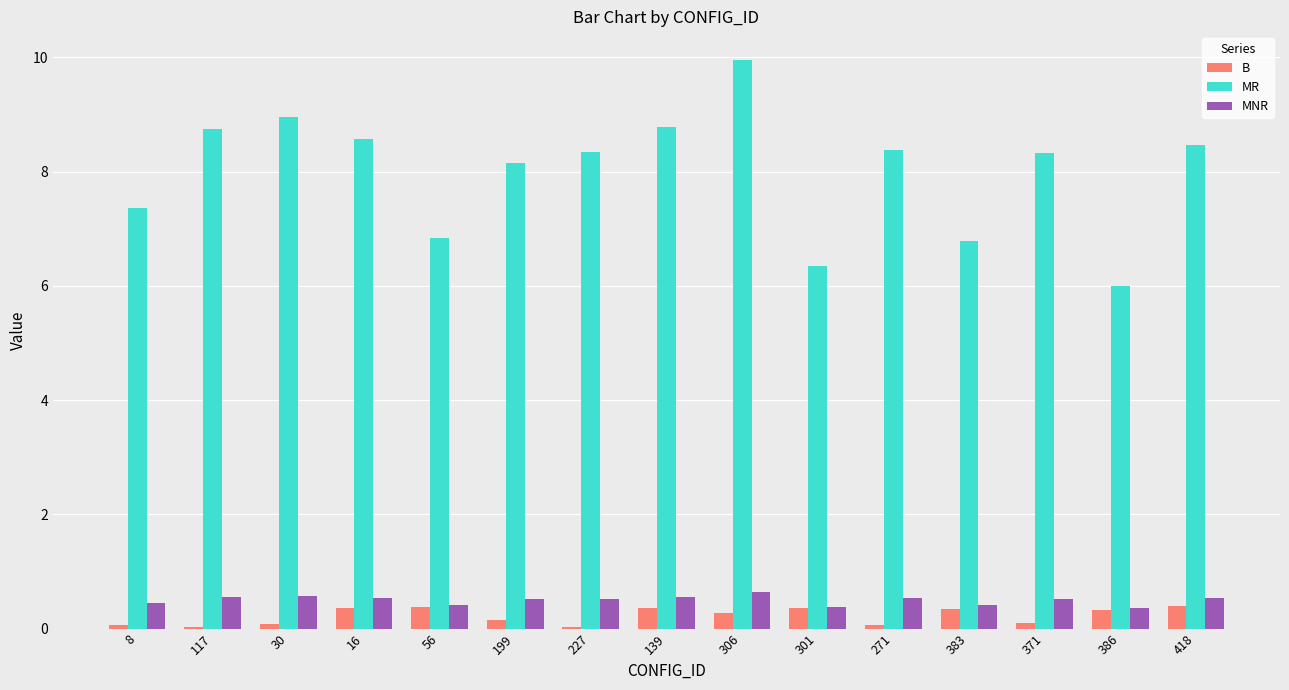

Is the value of MNR at 30 greater than the value of MR at 16?

No